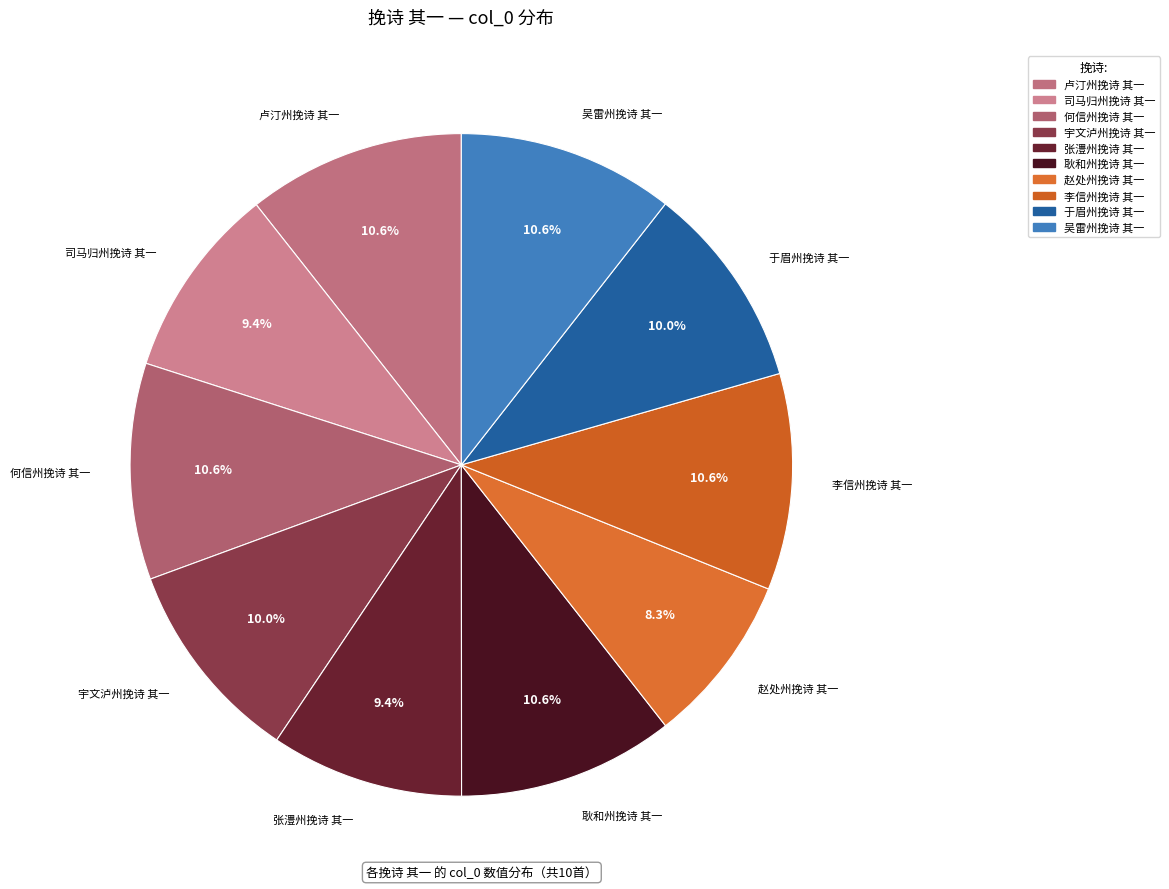

Is 赵处州挽诗 其一 the majority of the pie?

No